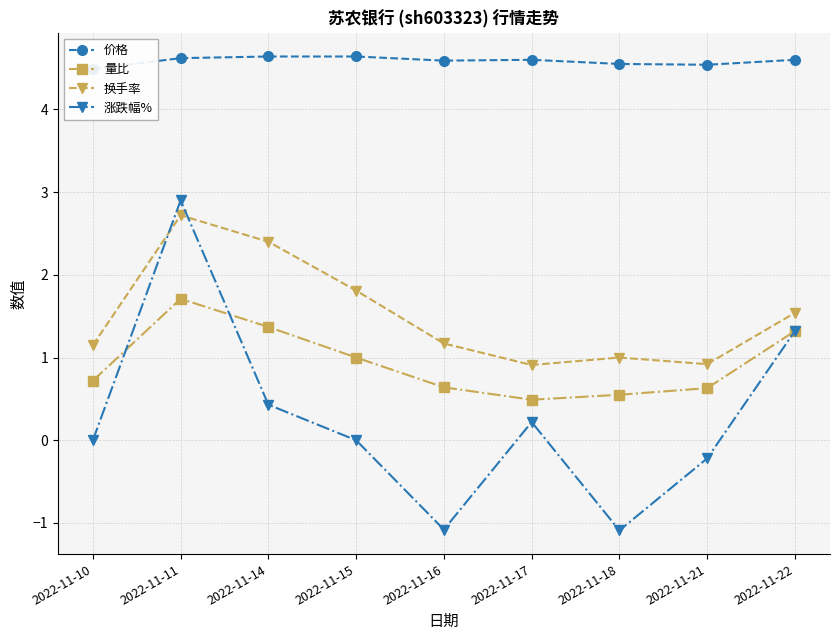

True or false: 价格 and 涨跌幅% cross at least once.

False